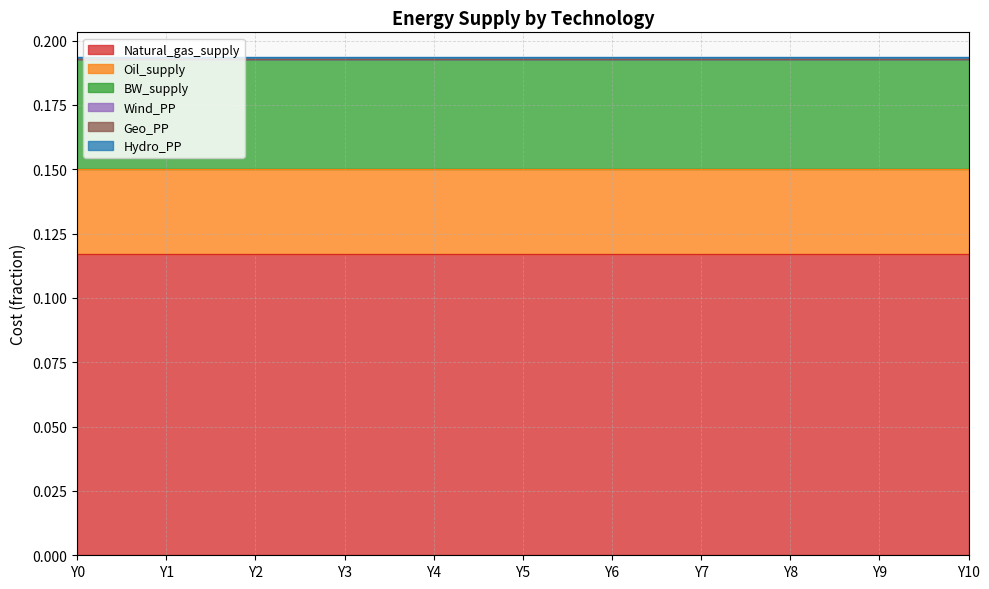

True or false: Wind_PP and Hydro_PP intersect in this chart.

False